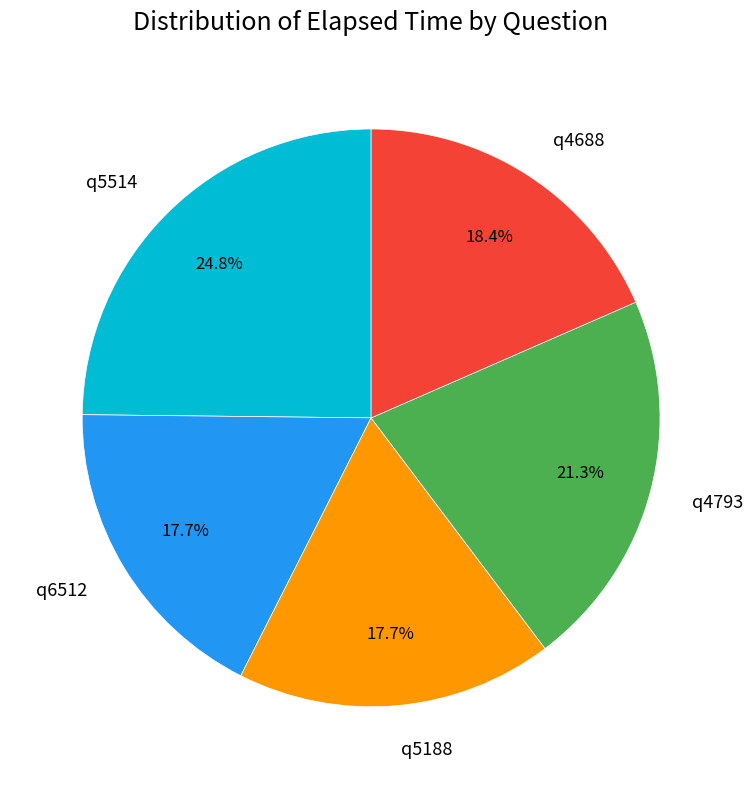

How much of the chart is everything except q4793?

78.7%